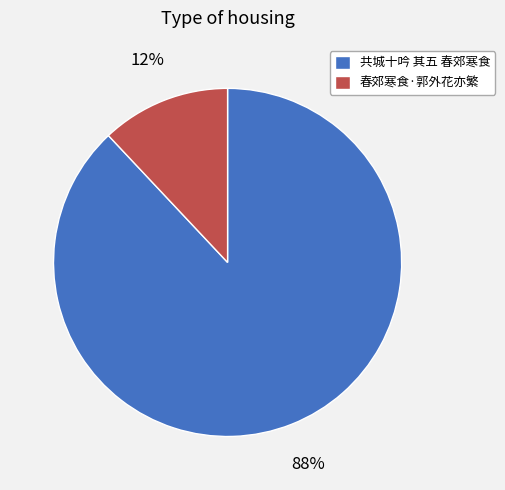

To the nearest percent, what is the combined percentage of 春郊寒食·郭外花亦繁 and 共城十吟 其五 春郊寒食?

100%